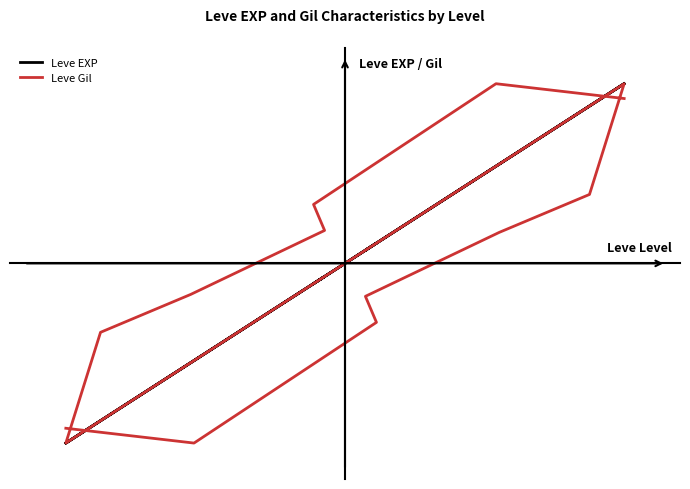

Reading right to left, extract all data points from this chart.

Leve EXP: 1.0	0.5	-0.1	-0.1	-0.6	-0.9	-1.0	1.0	0.9	0.6	0.1	0.1	-0.5	-1.0
Leve Gil: 0.9	1.0	0.3	0.2	-0.2	-0.4	-1.0	1.0	0.4	0.2	-0.2	-0.3	-1.0	-0.9